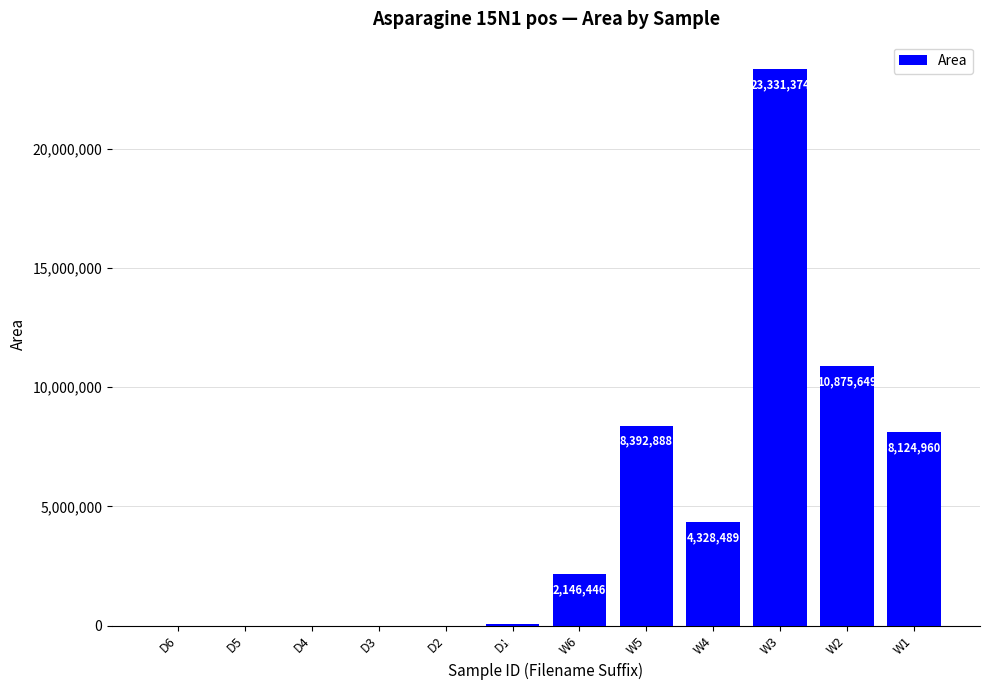

Reading left to right, list all the values displayed in this chart.

D6=0	D5=0	D4=0	D3=0	D2=0	D1=83803	W6=2146446	W5=8392888	W4=4328489	W3=23331374	W2=10875649	W1=8124960